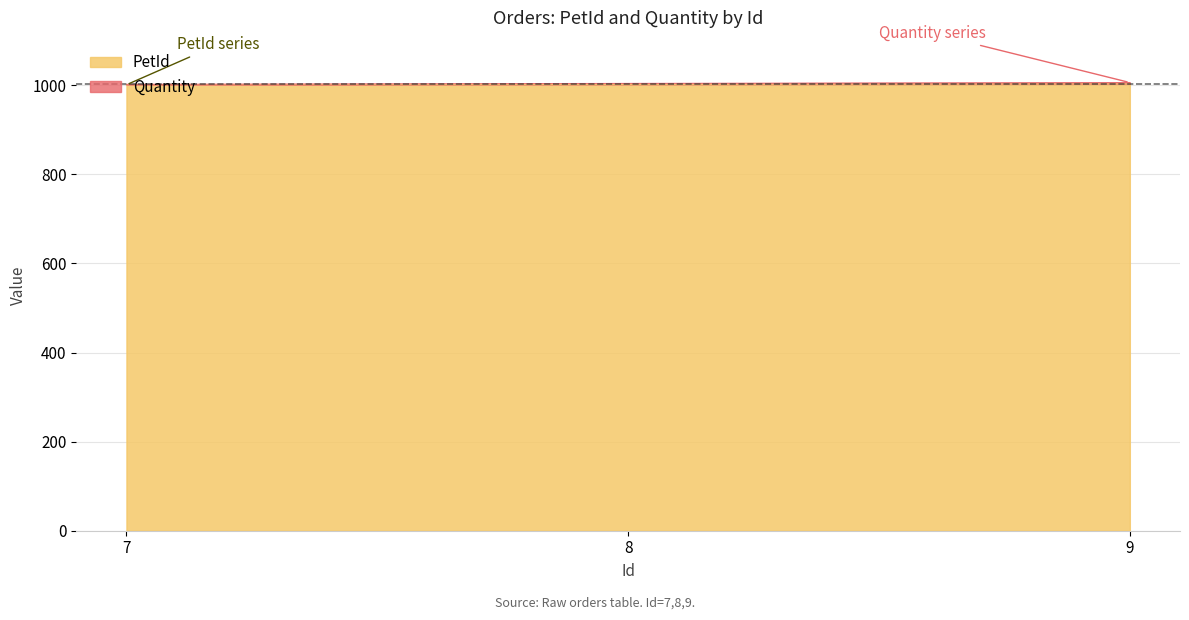

The value of Quantity at 7 is 1002. True or false?

True